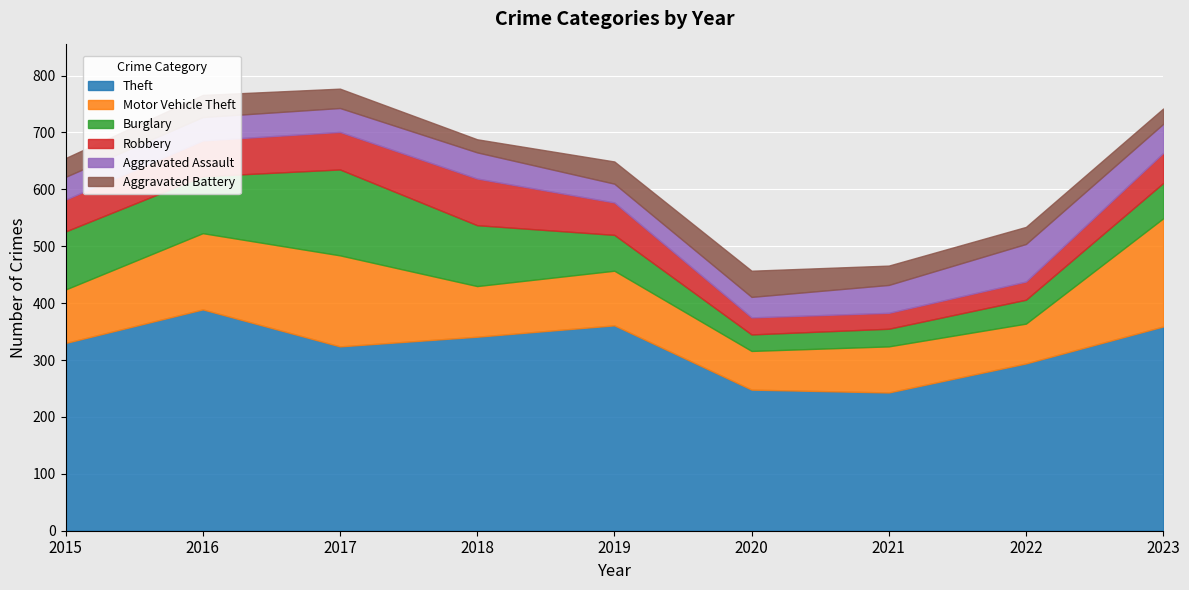

Where do Motor Vehicle Theft and Burglary first cross each other?

2015 and 2016